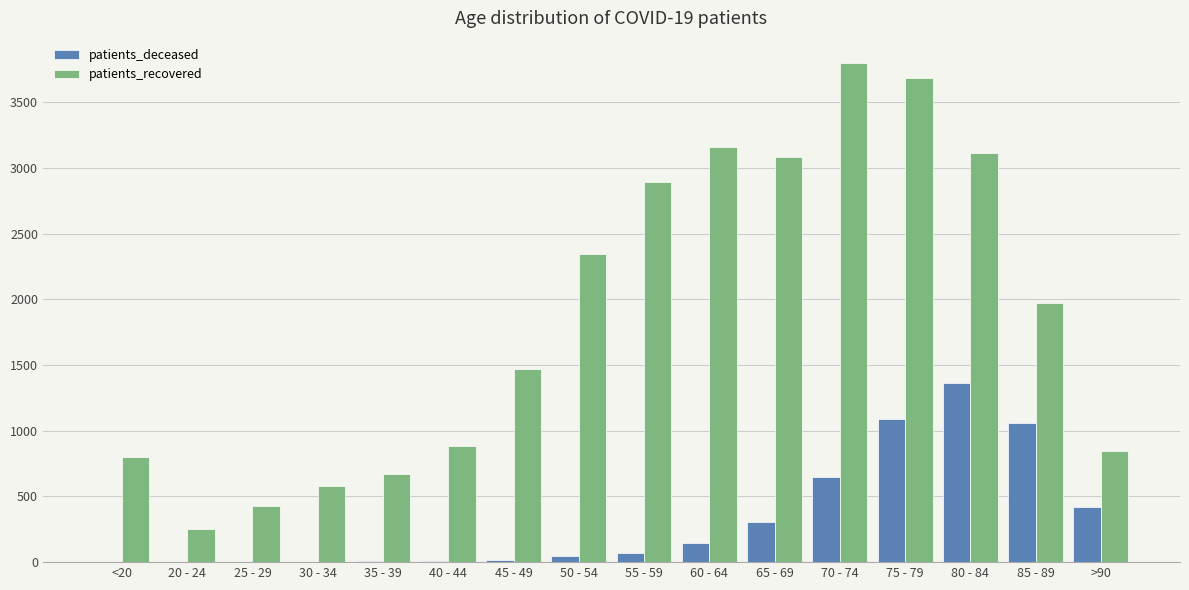

Which category has the highest value across all series?

70 - 74